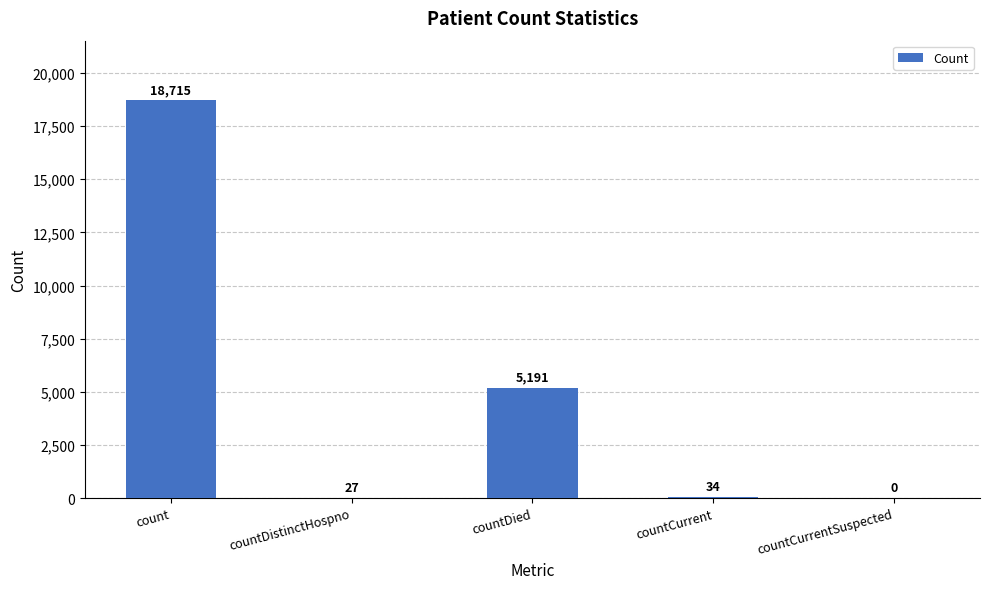

What is the sum of the values at countDistinctHospno and countCurrentSuspected?

27